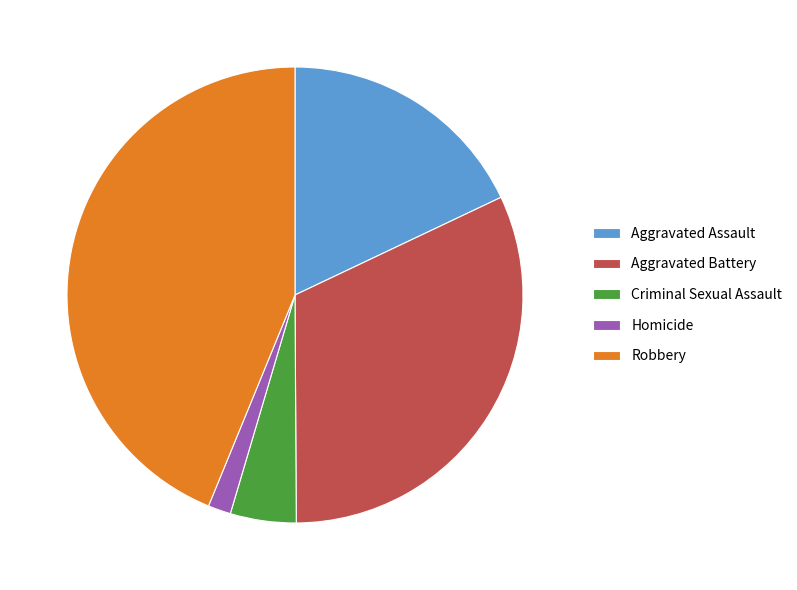

How many segments does this pie chart have?

5